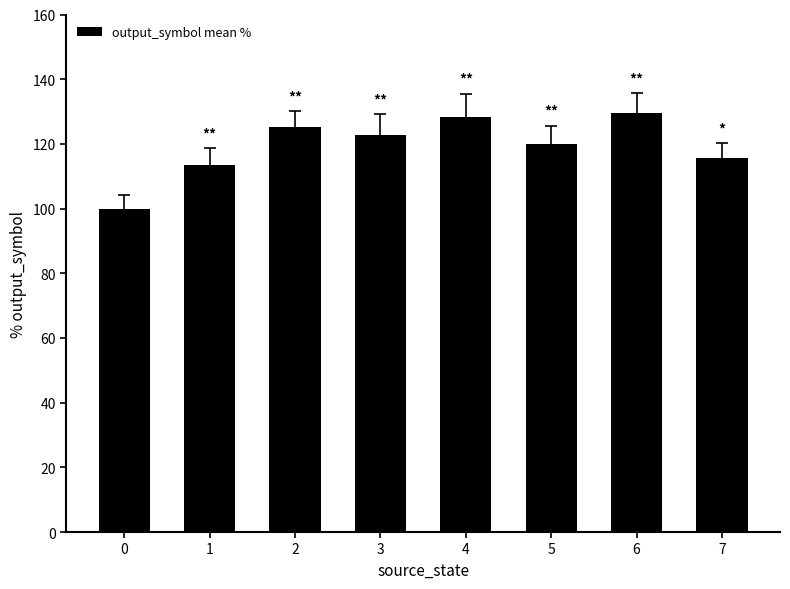

The chart shows a value of 122.8 at 3. True or false?

True